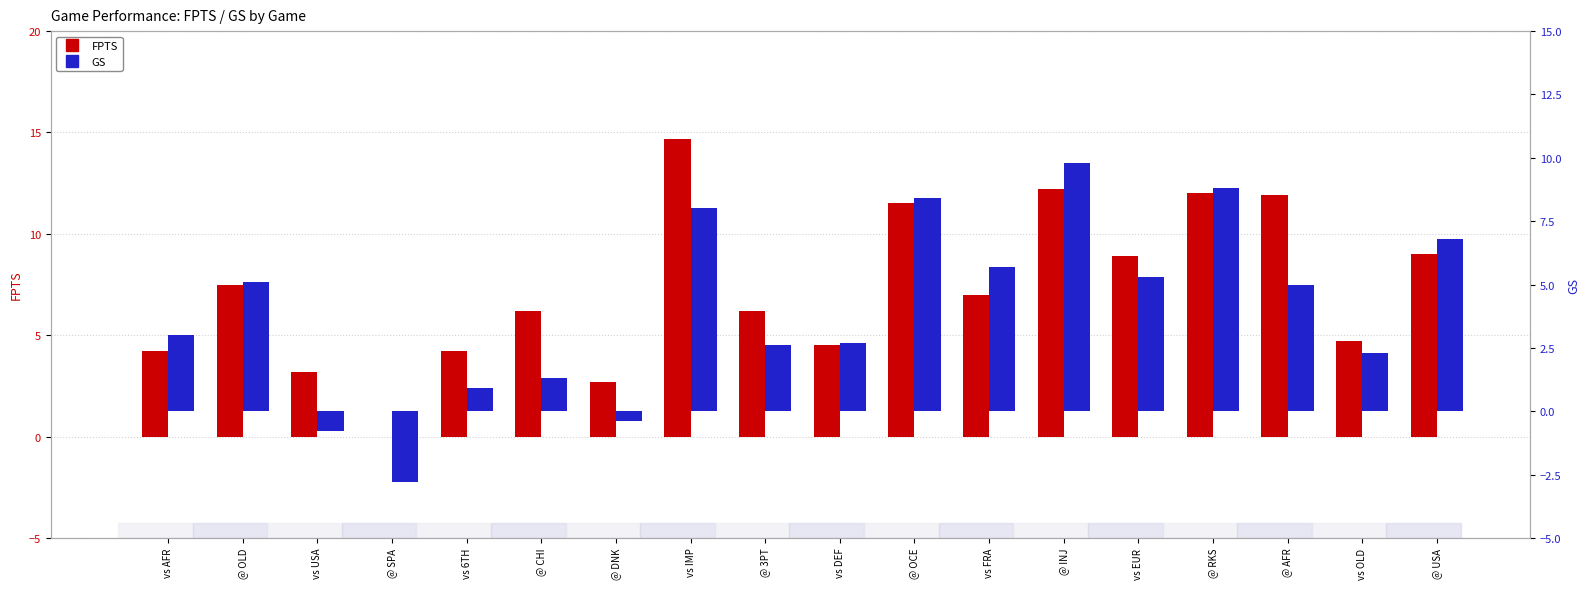

Reading right to left, list all the values displayed in this chart.

FPTS: 9.0	4.7	11.9	12.0	8.9	12.2	7.0	11.5	4.5	6.2	14.7	2.7	6.2	4.2	0.0	3.2	7.5	4.2
GS: 6.8	2.3	5.0	8.8	5.3	9.8	5.7	8.4	2.7	2.6	8.0	-0.4	1.3	0.9	-2.8	-0.8	5.1	3.0